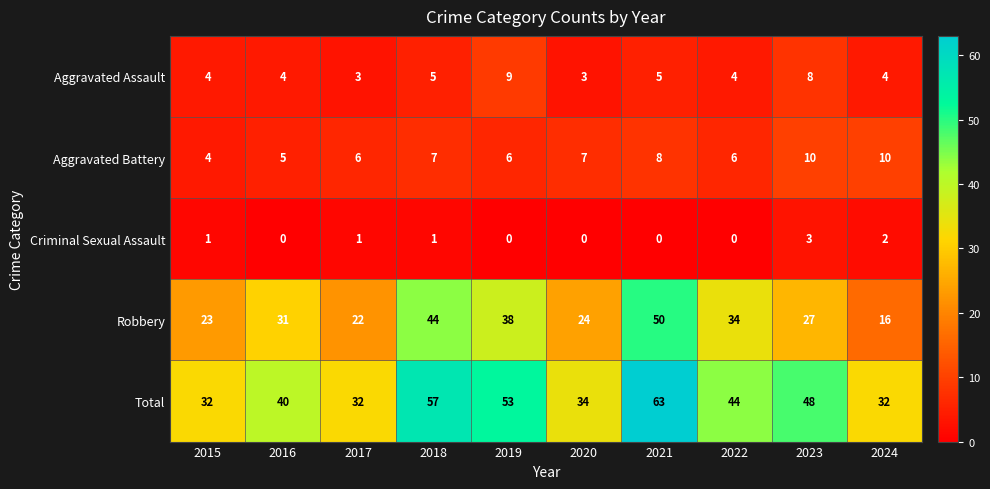

List the series in order of their peak value, lowest first.

Criminal Sexual Assault, Aggravated Assault, Aggravated Battery, Robbery, Total